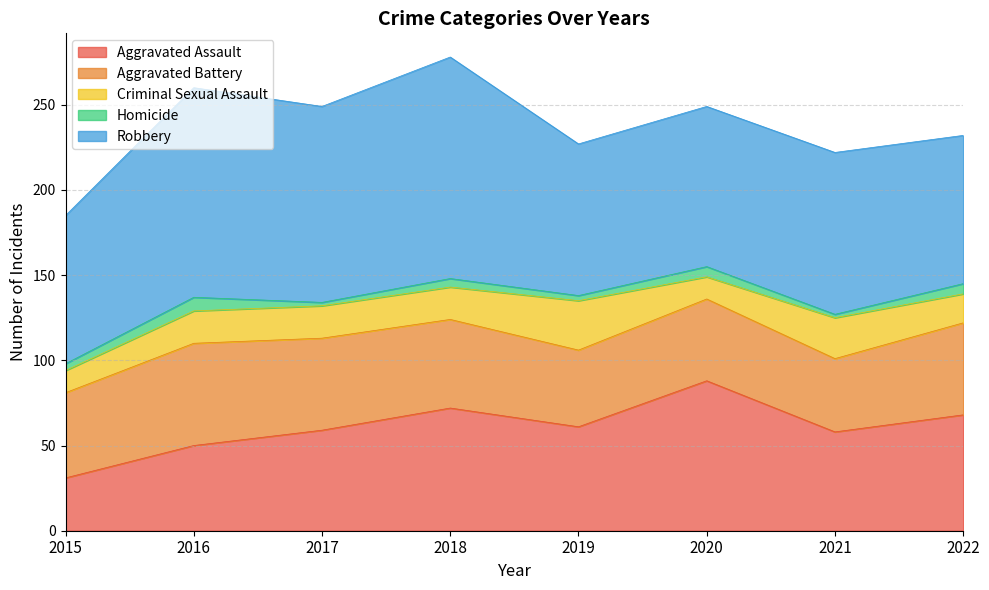

What is the value of the Robbery point at the 6th from the left?

94